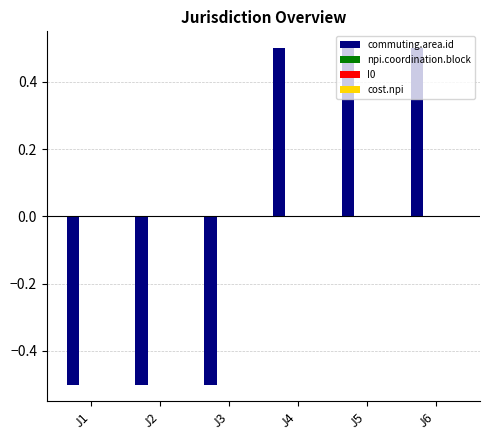

What is the smallest value displayed?

-0.5